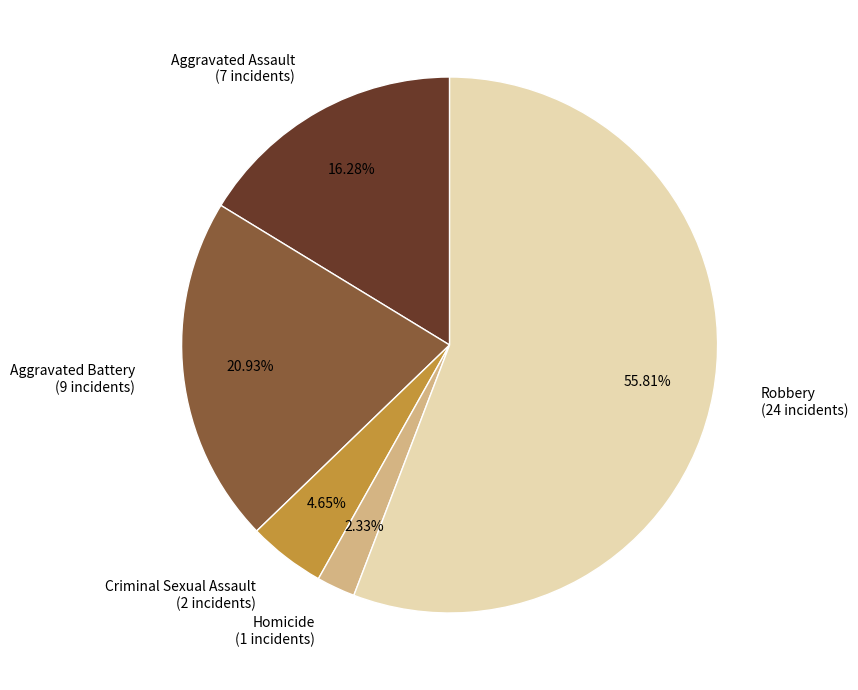

Combined, what portion of the pie is Aggravated Assault and Robbery?

72.1%